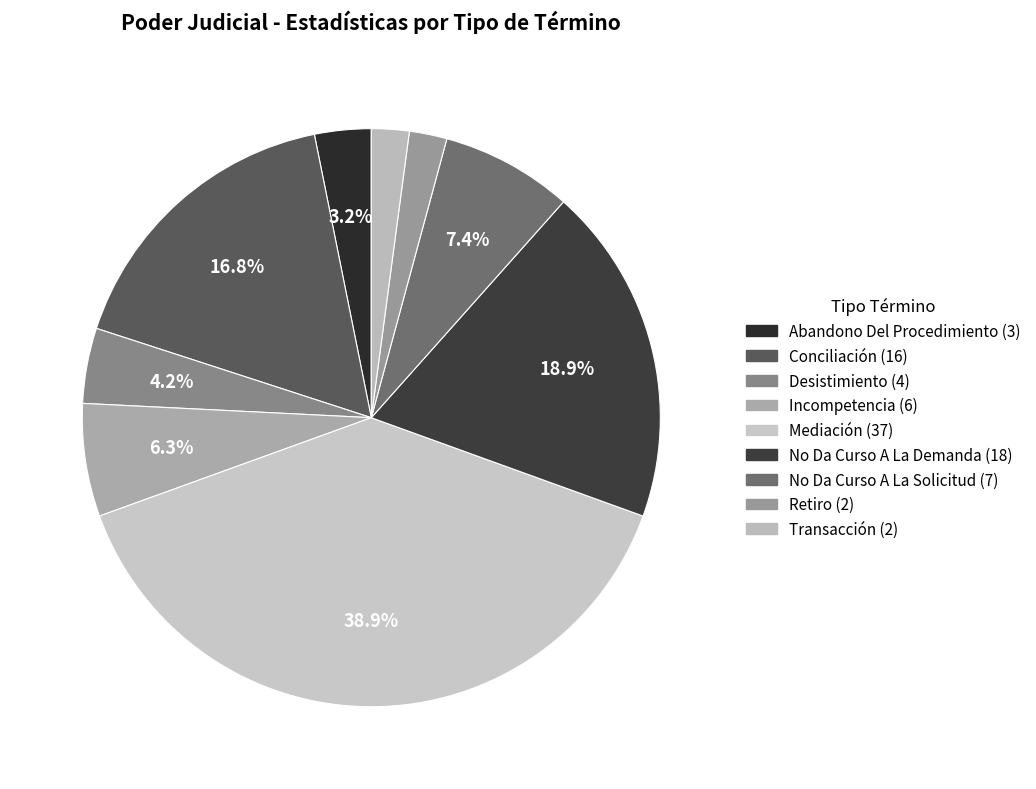

How many slices are in this pie chart?

9